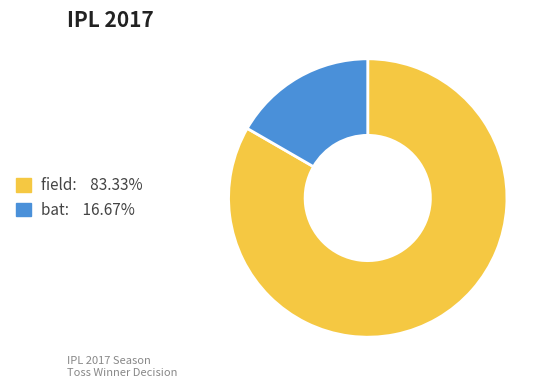

Between field and bat, which is larger?

field